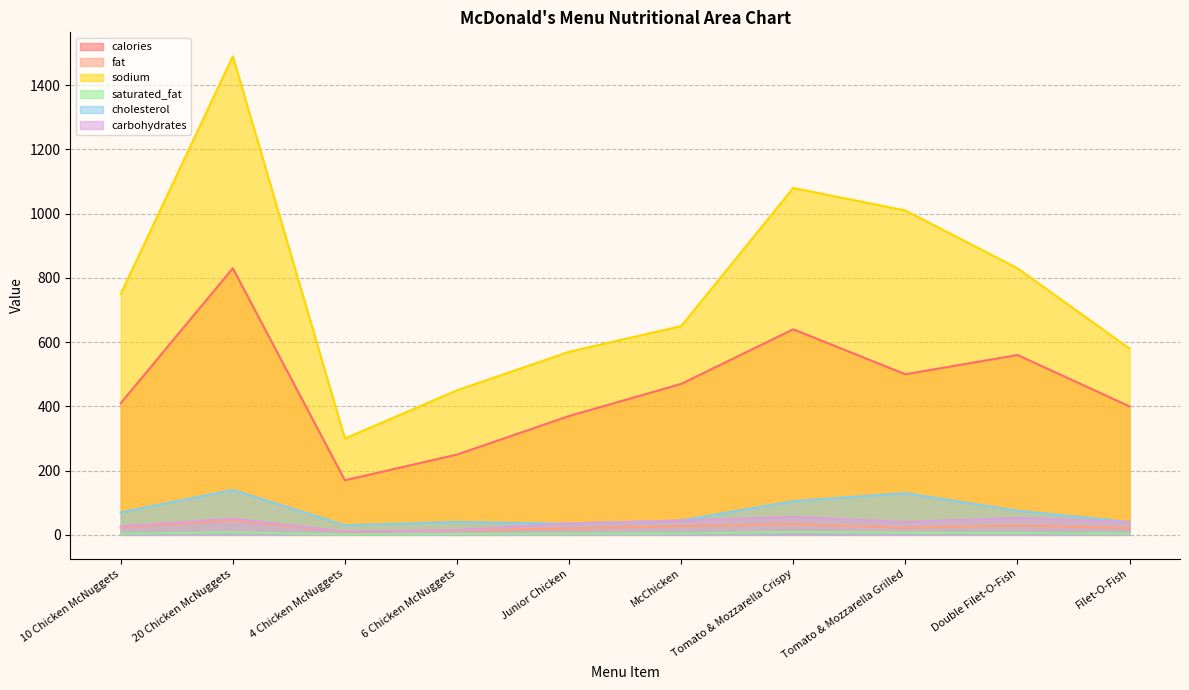

What is the average value of the sodium series?

771.0